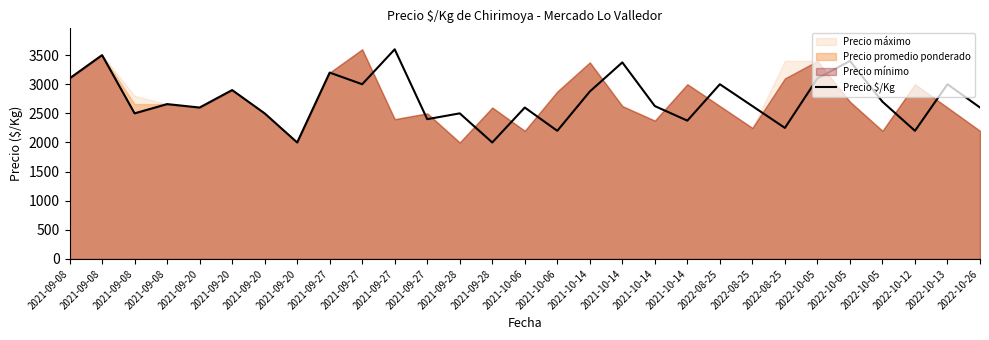

Which has a higher value, 2022-10-12 or 2022-10-05?

2022-10-05